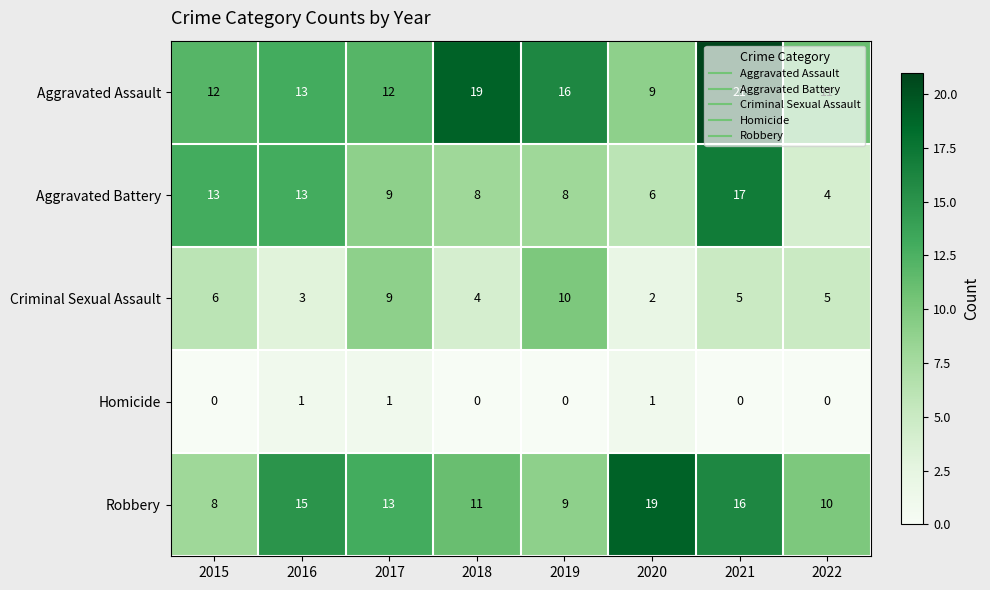

What is the sum of all Criminal Sexual Assault values?

44